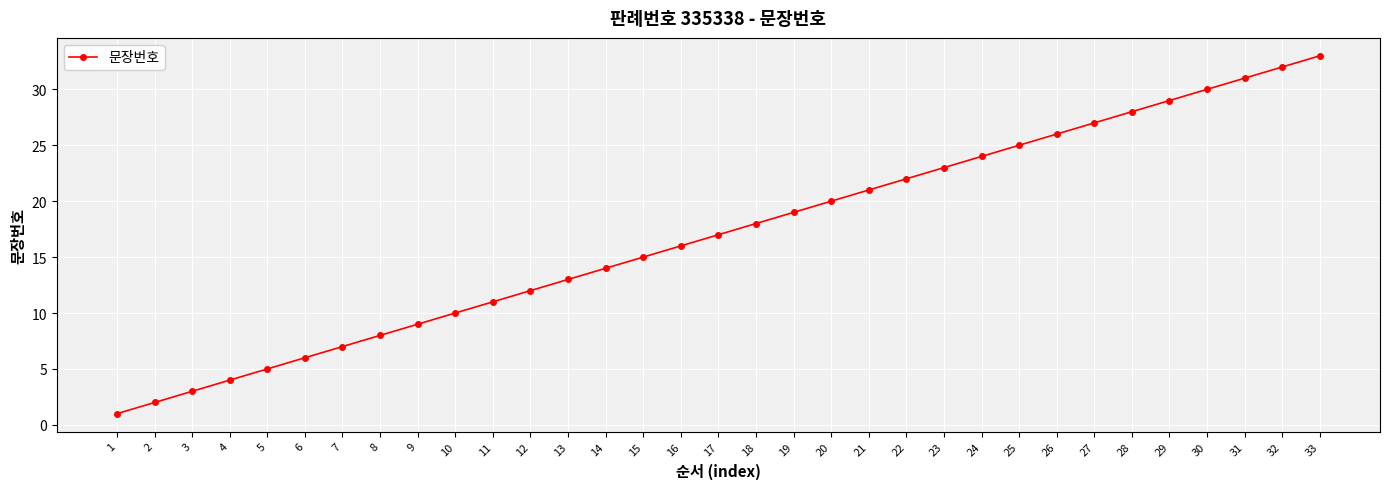

What is the greatest value displayed?

33